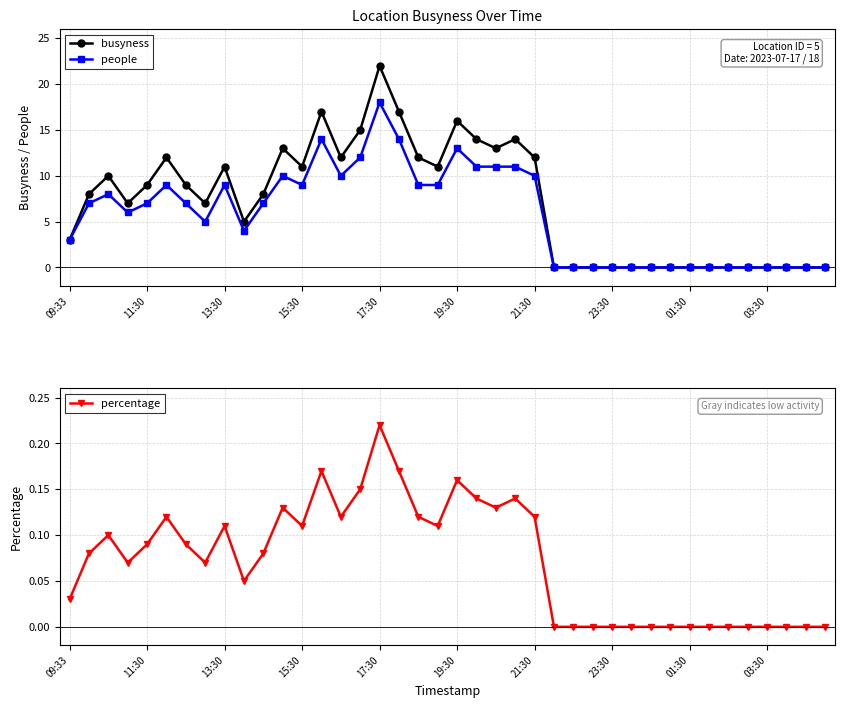

True or false: people has a value of 9 at 15:30.

True